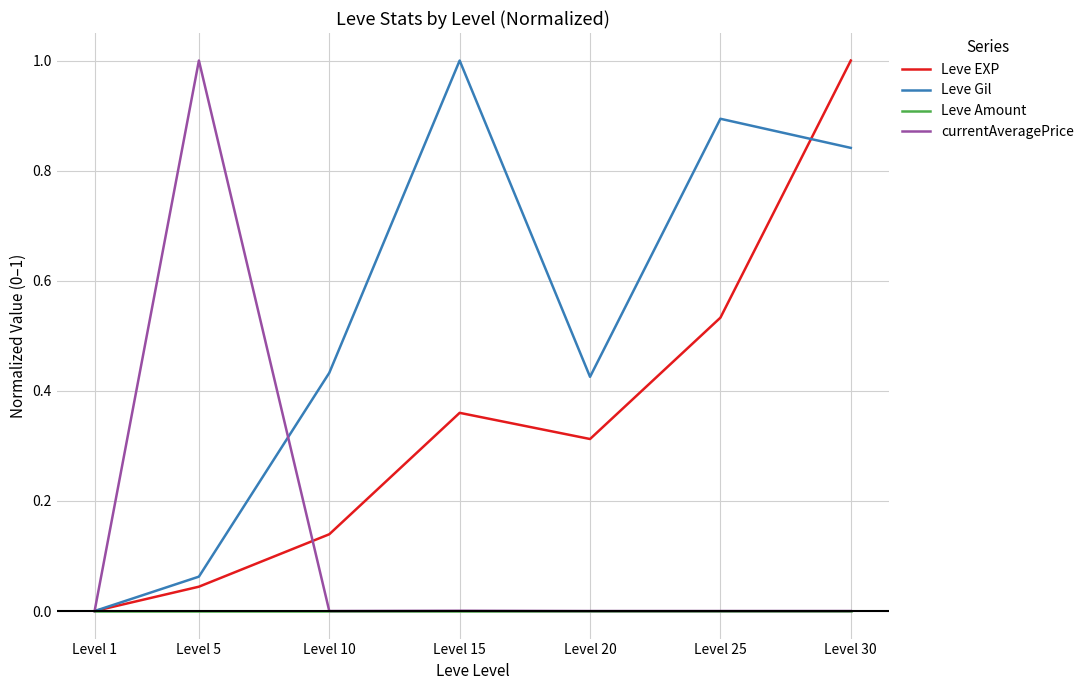

Which series has the largest total across all categories?

Leve Gil